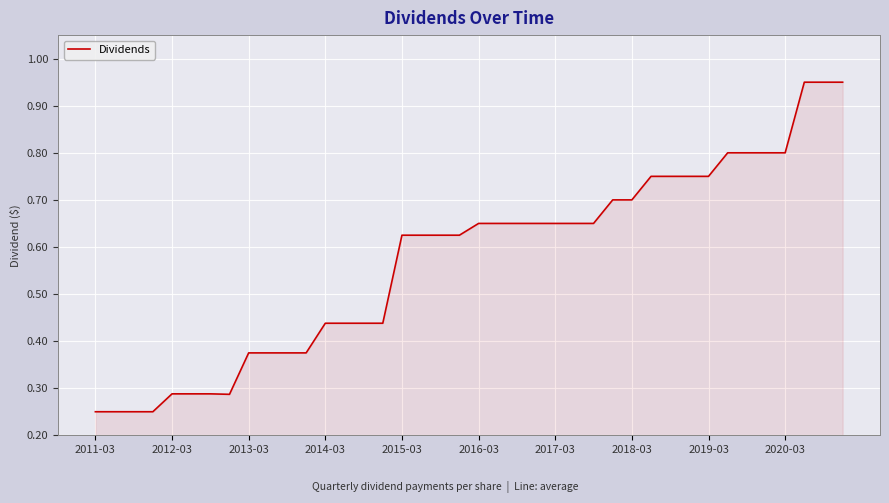

Does the chart display data point markers on the line(s)?

No